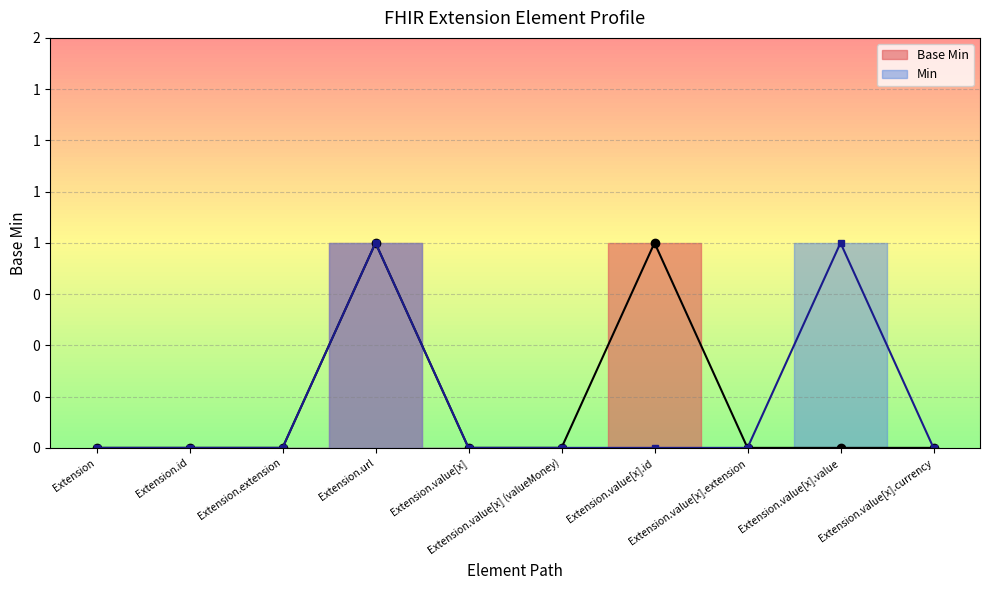

Reading right to left, transcribe all the data shown in this chart.

0	0	0	1	0	0	1	0	0	0